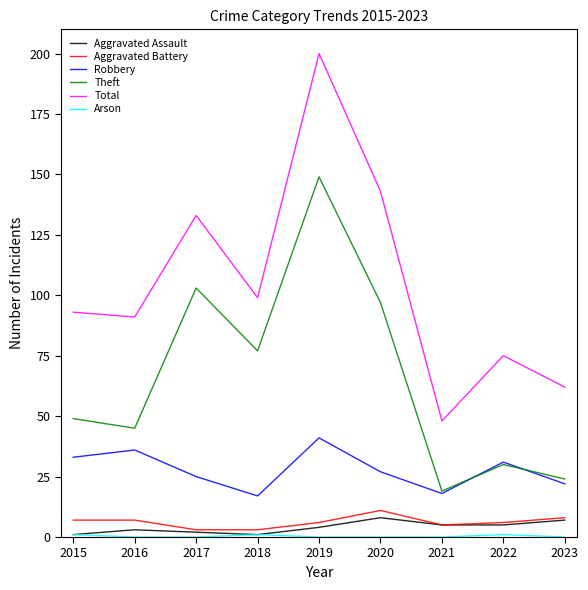

What value does the Robbery series have at 2023?

22